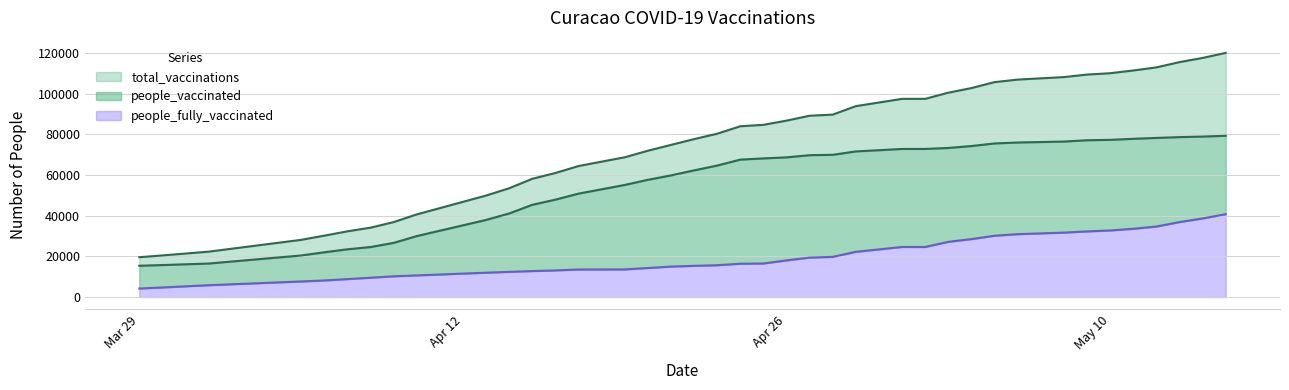

Where is total_vaccinations nearest to the value 69859?

2021-04-19